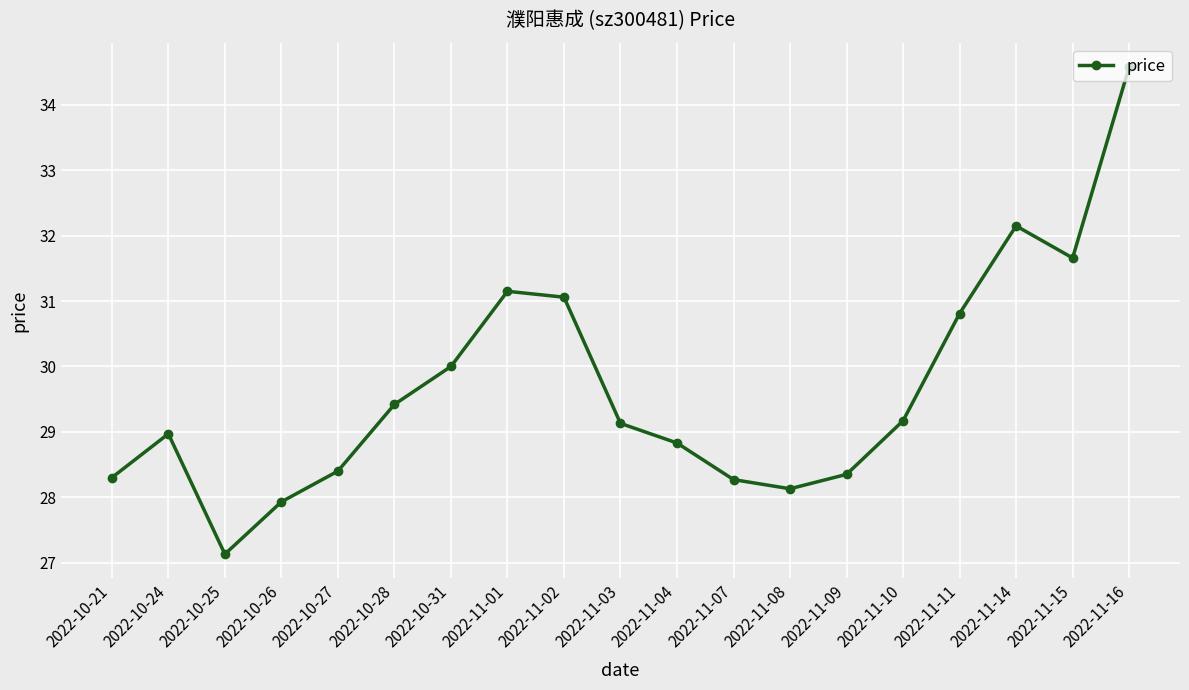

True or false: the data has more than 1 interior local peaks.

True